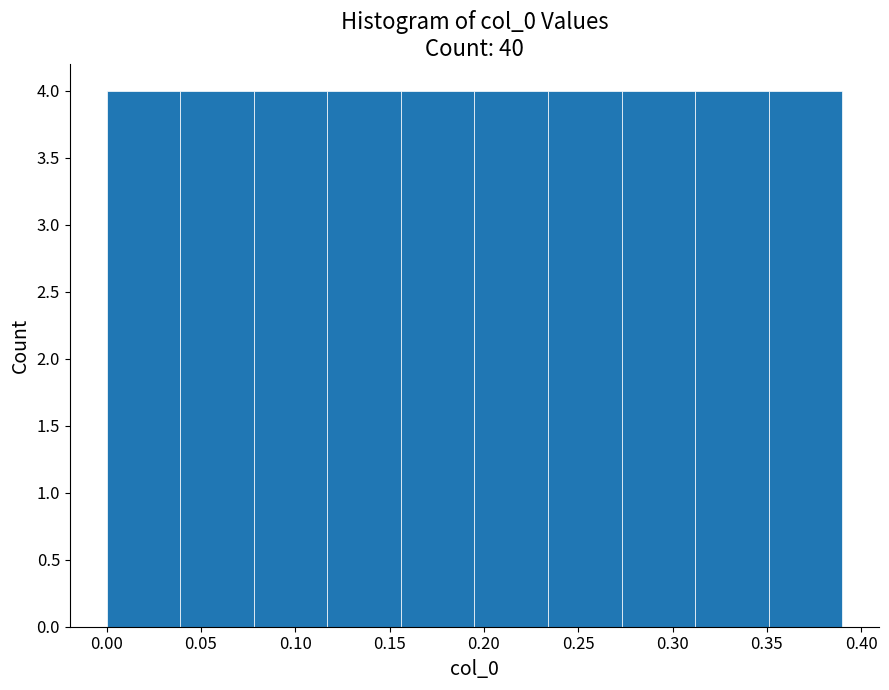

What is the height of the bar covering 0.273 to 0.312 on the x-axis? Neither the bar edges nor the heights are printed on the chart, so give them approximately, as read against the axes.

4